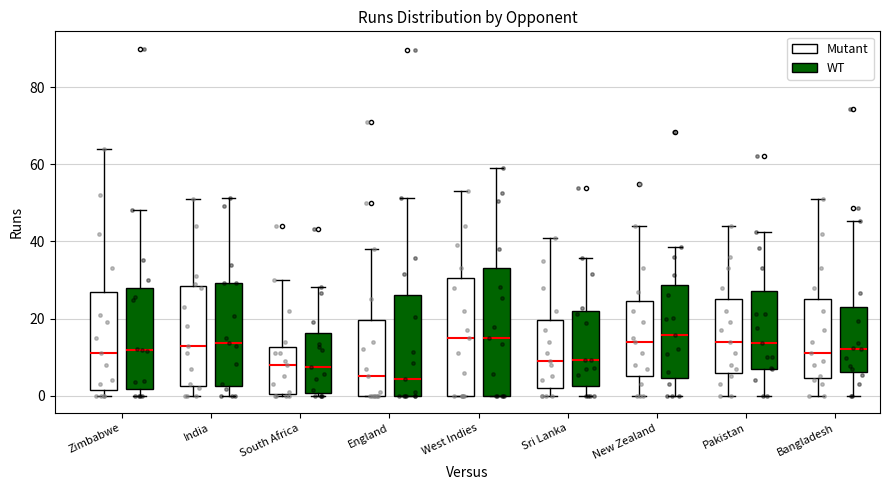

Reading left to right, transcribe this box plot: for each box, give where its median line is, the range the box spans, and where its two whiskers end, as read against the y-axis. The values are not printed on the chart, so give them approximately, as read against the axis.

Zimbabwe (Mutant): median 12, box 2 to 28, whiskers 0 to 64
Zimbabwe (WT): median 12, box 2 to 28, whiskers 0 to 48
India (Mutant): median 14, box 2 to 28, whiskers 0 to 52
India (WT): median 14, box 2 to 30, whiskers 0 to 52
South Africa (Mutant): median 8, box 0 to 12, whiskers 0 to 30
South Africa (WT): median 8, box 0 to 16, whiskers 0 (just below the box's lower edge) to 28
England (Mutant): median 6, box 0 to 20, whiskers 0 to 38
England (WT): median 4, box 0 to 26, whiskers 0 to 52
West Indies (Mutant): median 16, box 0 to 30, whiskers 0 to 54
West Indies (WT): median 16, box 0 to 34, whiskers 0 to 58
Sri Lanka (Mutant): median 10, box 2 to 20, whiskers 0 to 42
Sri Lanka (WT): median 10, box 2 to 22, whiskers 0 to 36
New Zealand (Mutant): median 14, box 6 to 24, whiskers 0 to 44
New Zealand (WT): median 16, box 4 to 28, whiskers 0 to 38
Pakistan (Mutant): median 14, box 6 to 26, whiskers 0 to 44
Pakistan (WT): median 14, box 8 to 28, whiskers 0 to 42
Bangladesh (Mutant): median 12, box 4 to 26, whiskers 0 to 52
Bangladesh (WT): median 12, box 6 to 24, whiskers 0 to 46